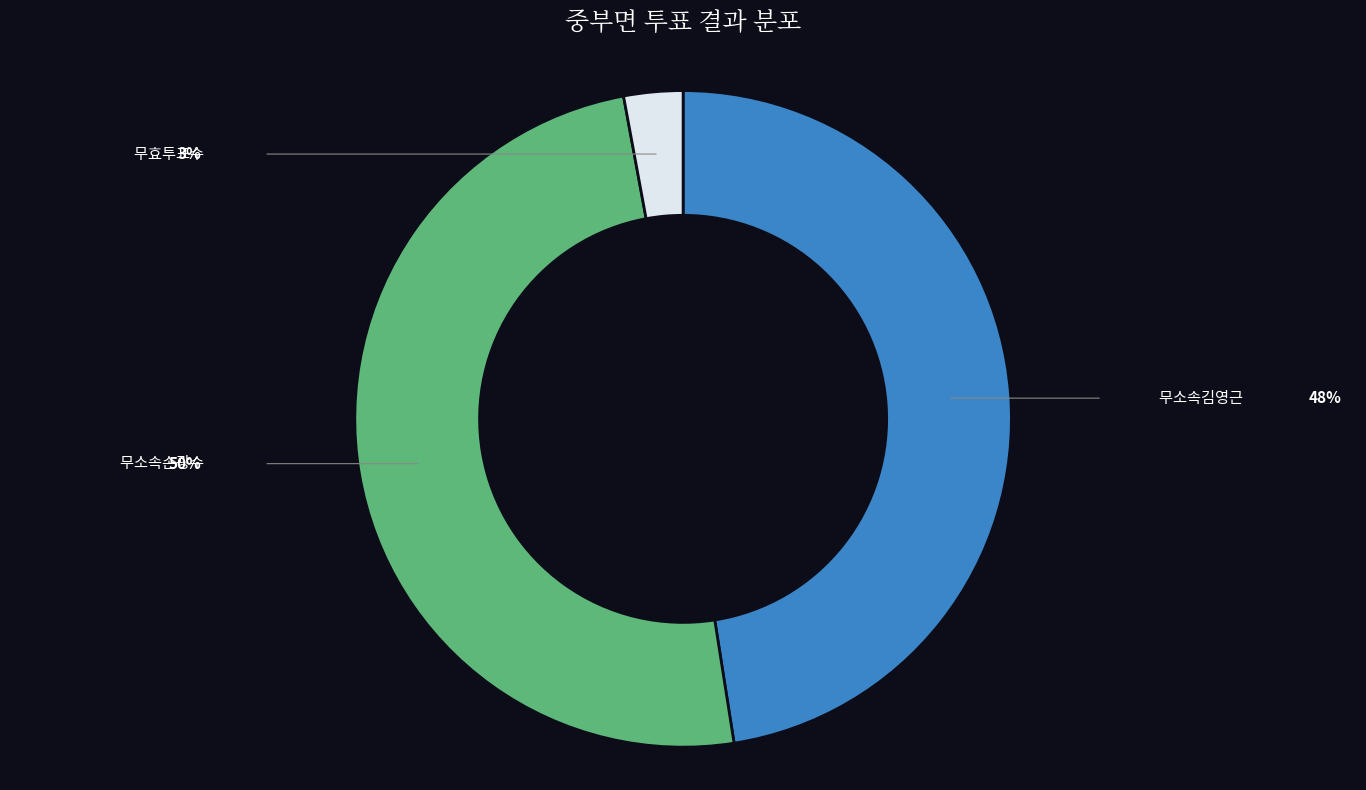

To the nearest percent, what percentage of the pie is 무소속손광수?

50%